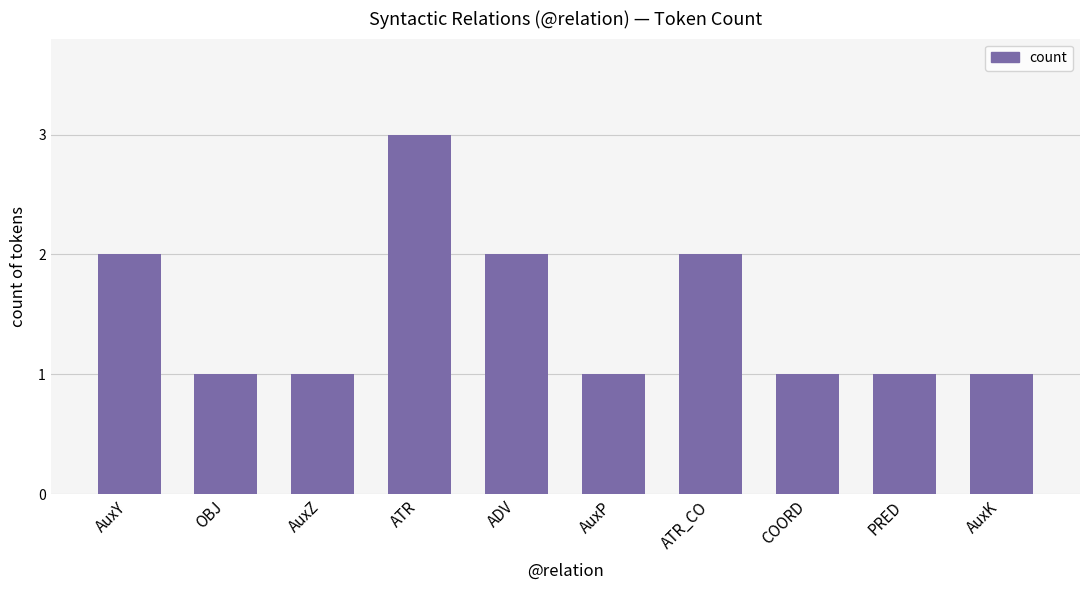

What is the greatest value displayed?

3